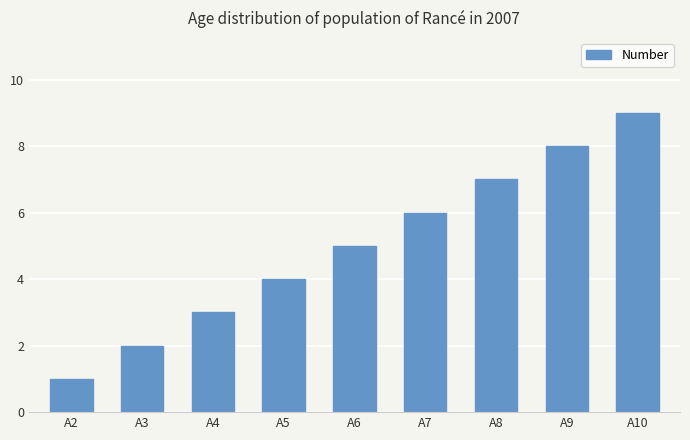

Are the bars horizontal?

No